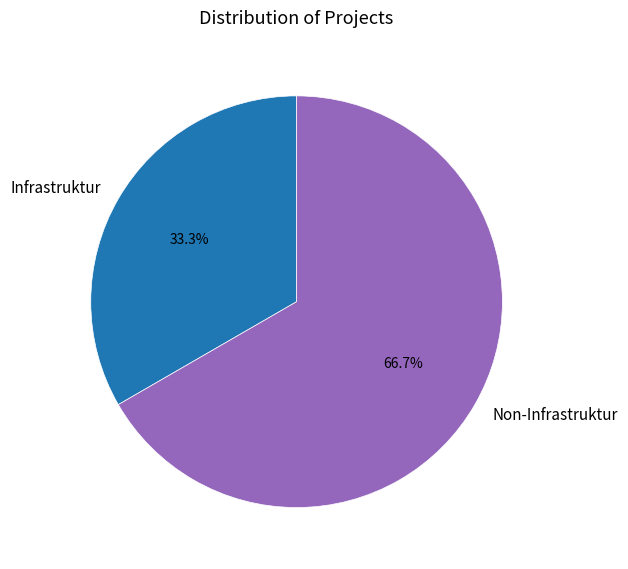

What percentage is NOT represented by Infrastruktur?

66.7%